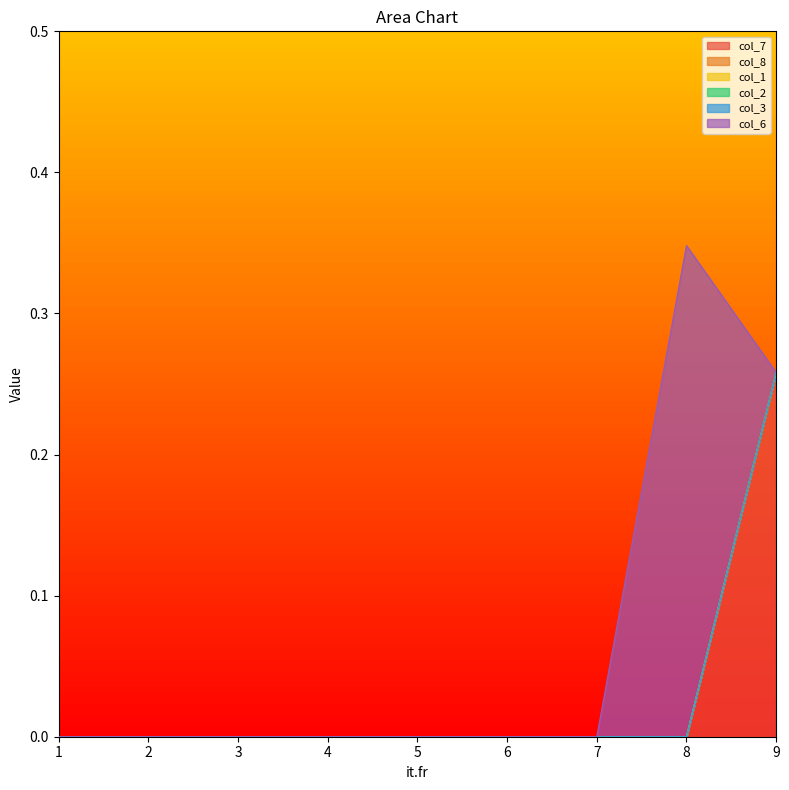

Which category has the lowest value across all series?

1